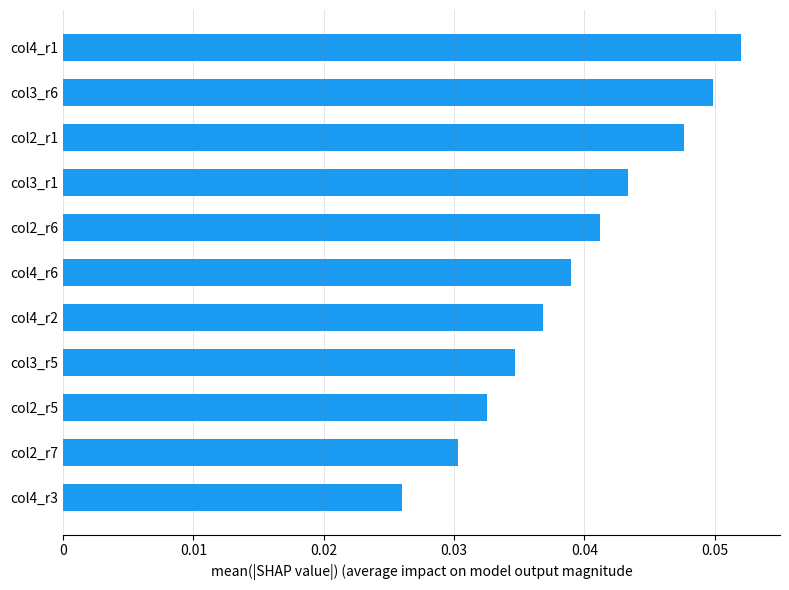

At which category does the chart reach its peak across all series?

col4_r1